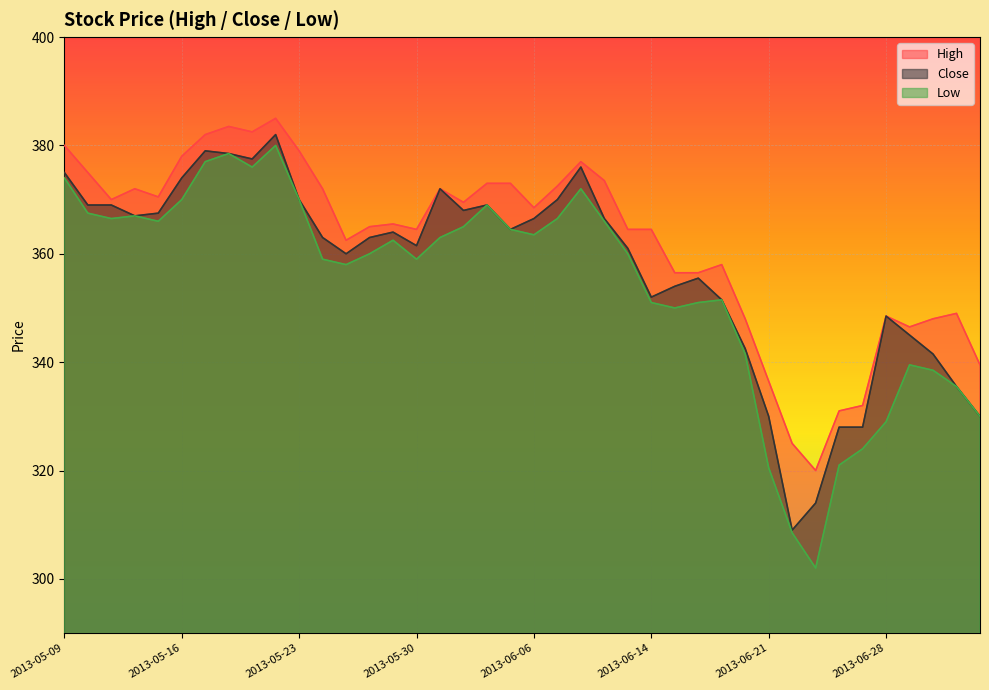

At which category does Close reach its first local valley?

2013-05-14